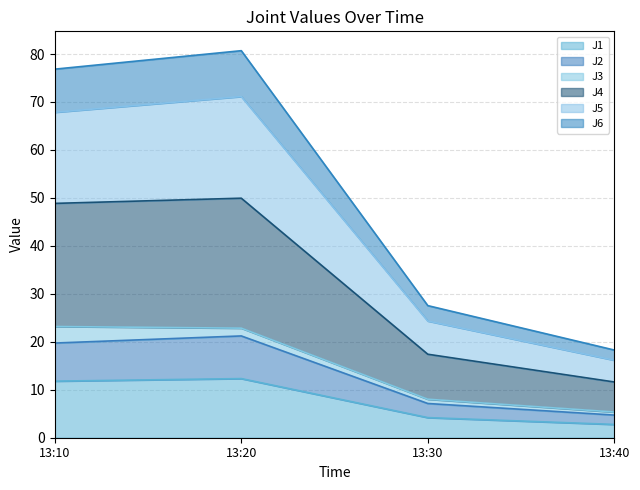

What is the lowest value of the J1 series?

2.8